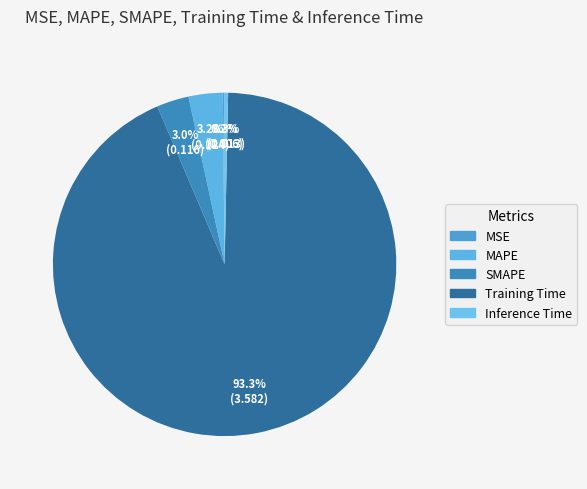

Count the number of slices in the pie.

5